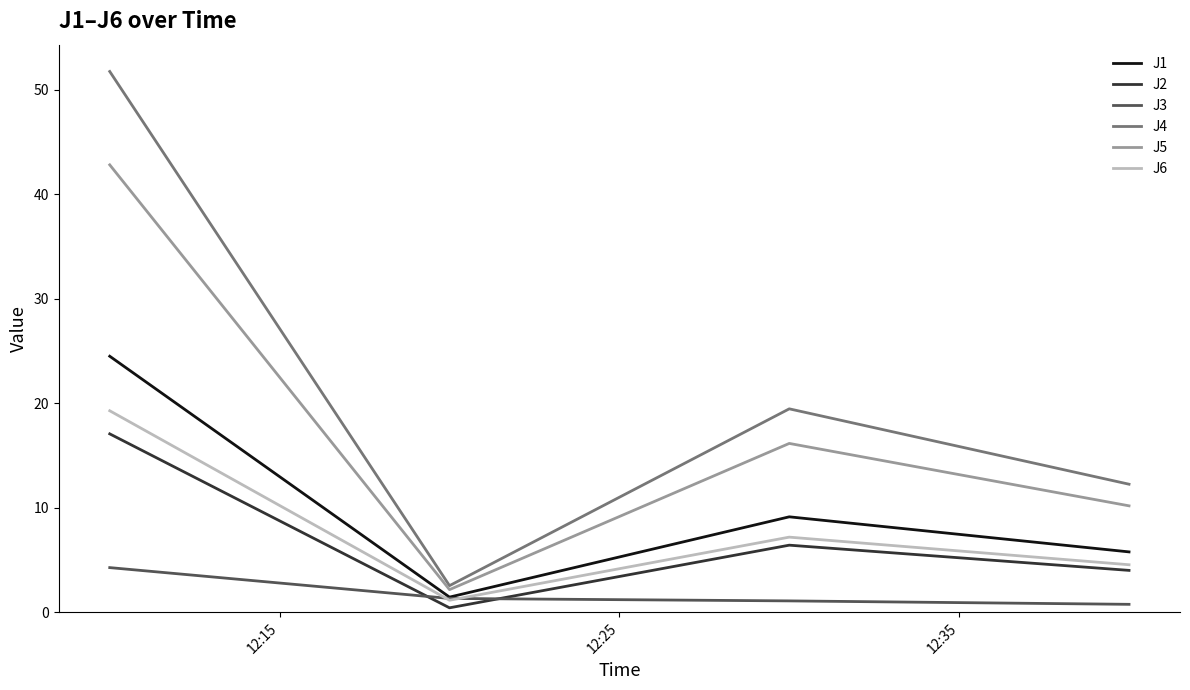

What is the maximum value for J2?

17.1